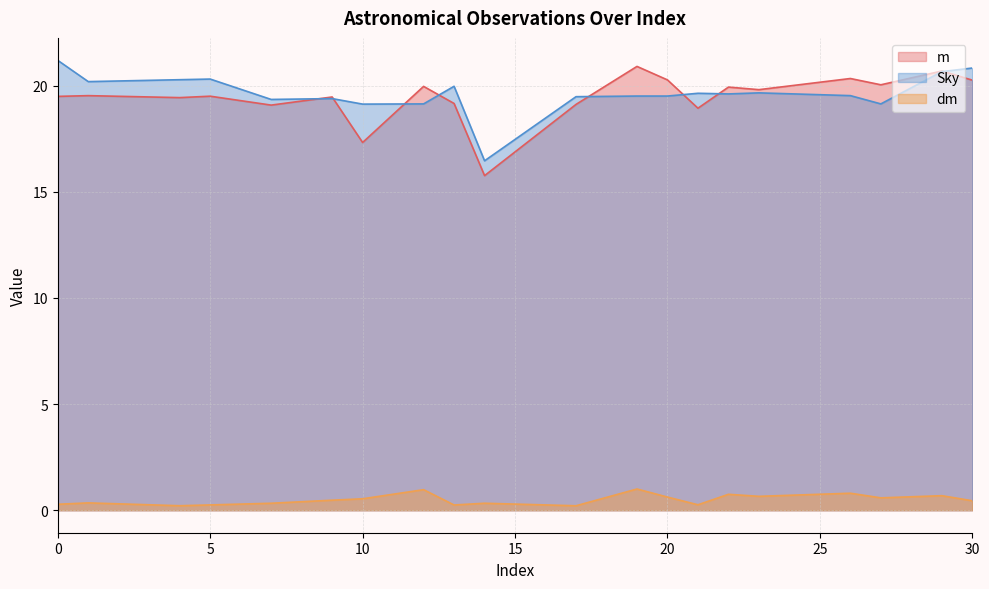

What are all the series names shown in the legend?

m, Sky, dm